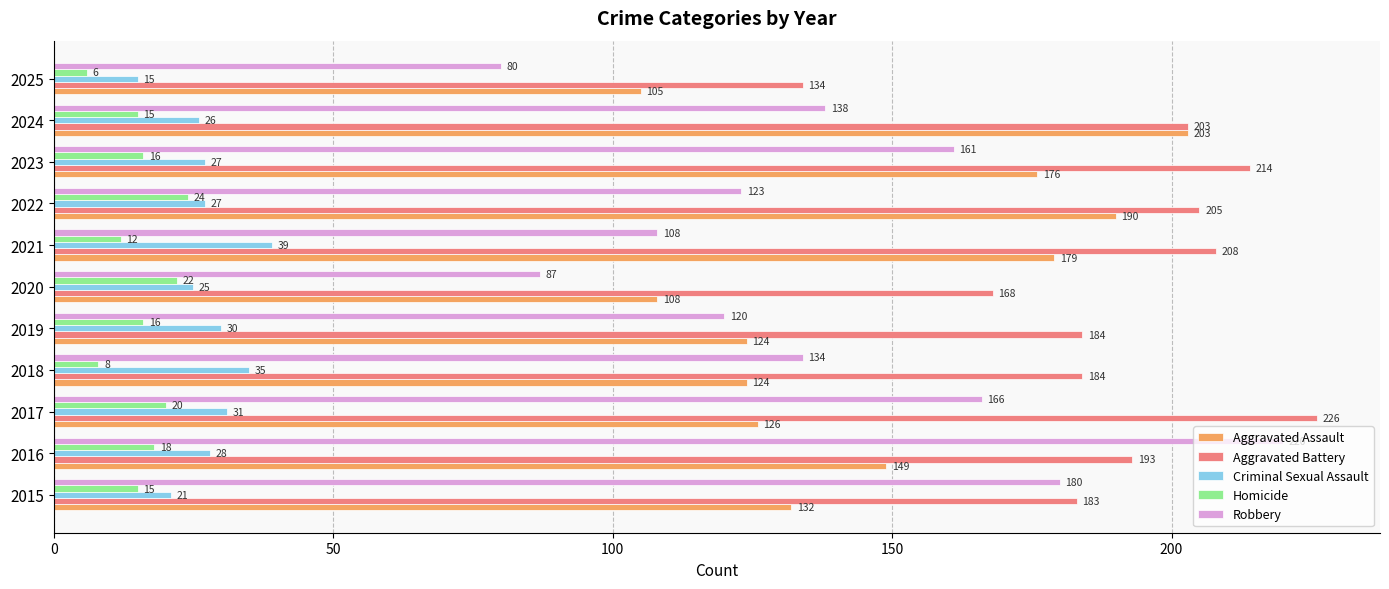

Read the Aggravated Battery value at 2023, to the nearest 5.

215